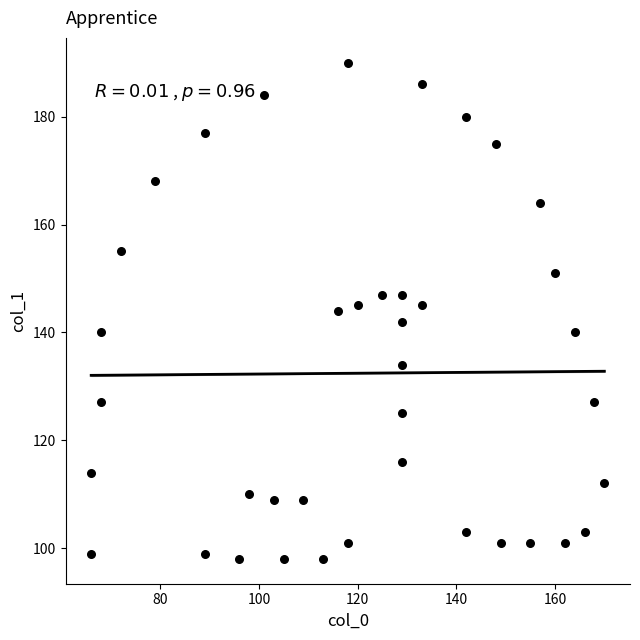

What is the range of X values (max minus min)?

104